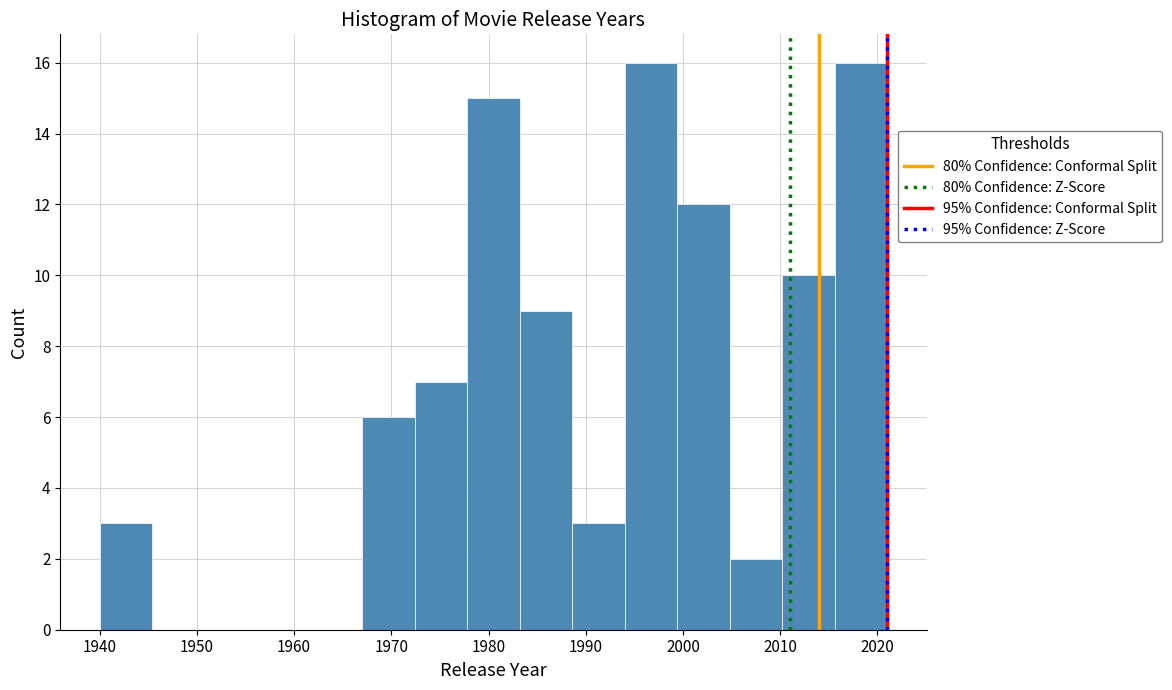

Reading left to right, list every bar in this chart as the range it spans on the x-axis followed by its height. Neither the bar edges nor the heights are printed on the chart, so give them approximately, as read against the axes.

1940.0 to 1945.4: 3
1945.4 to 1950.8: 0
1950.8 to 1956.2: 0
1956.2 to 1961.6: 0
1961.6 to 1967.0: 0
1967.0 to 1972.4: 6
1972.4 to 1977.8: 7
1977.8 to 1983.2: 15
1983.2 to 1988.6: 9
1988.6 to 1994.0: 3
1994.0 to 1999.4: 16
1999.4 to 2004.8: 12
2004.8 to 2010.2: 2
2010.2 to 2015.6: 10
2015.6 to 2021.0: 16